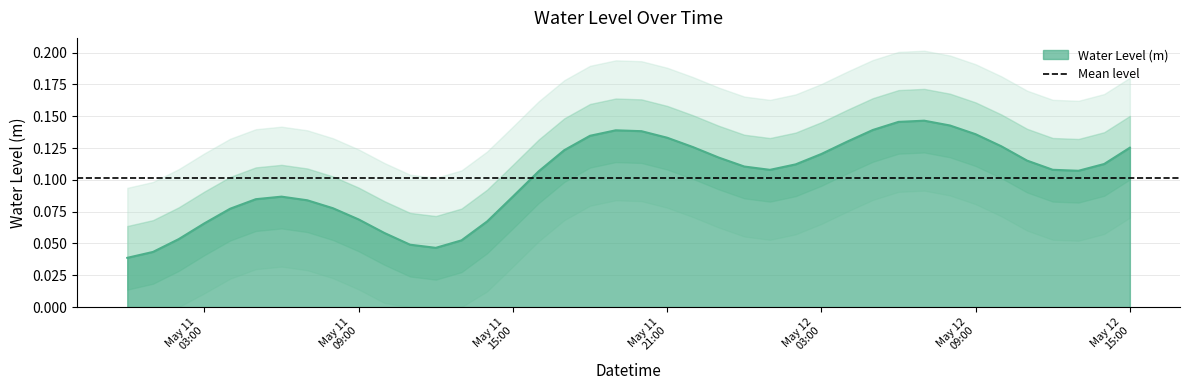

What position from the right is 2023-05-11 04:00:00?

36